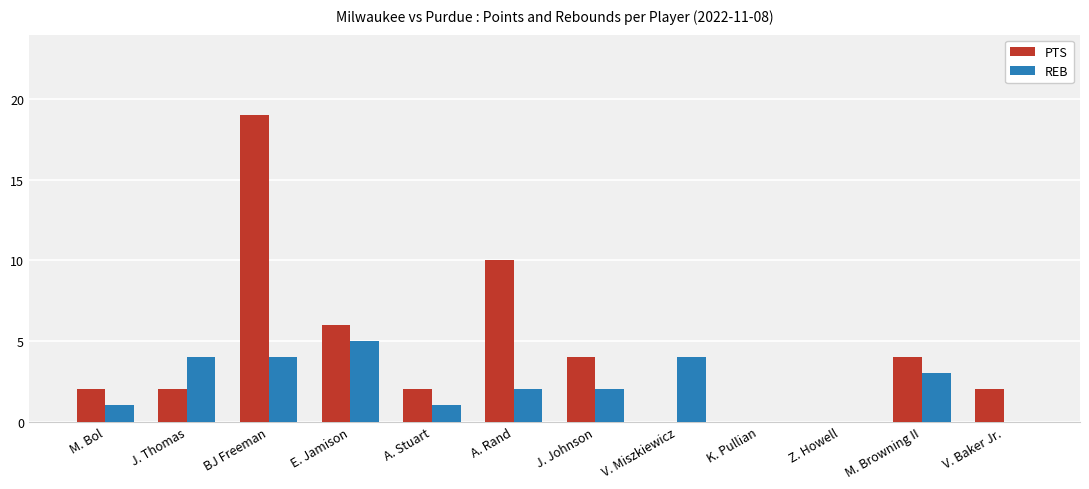

What is the average value of the PTS series?

4